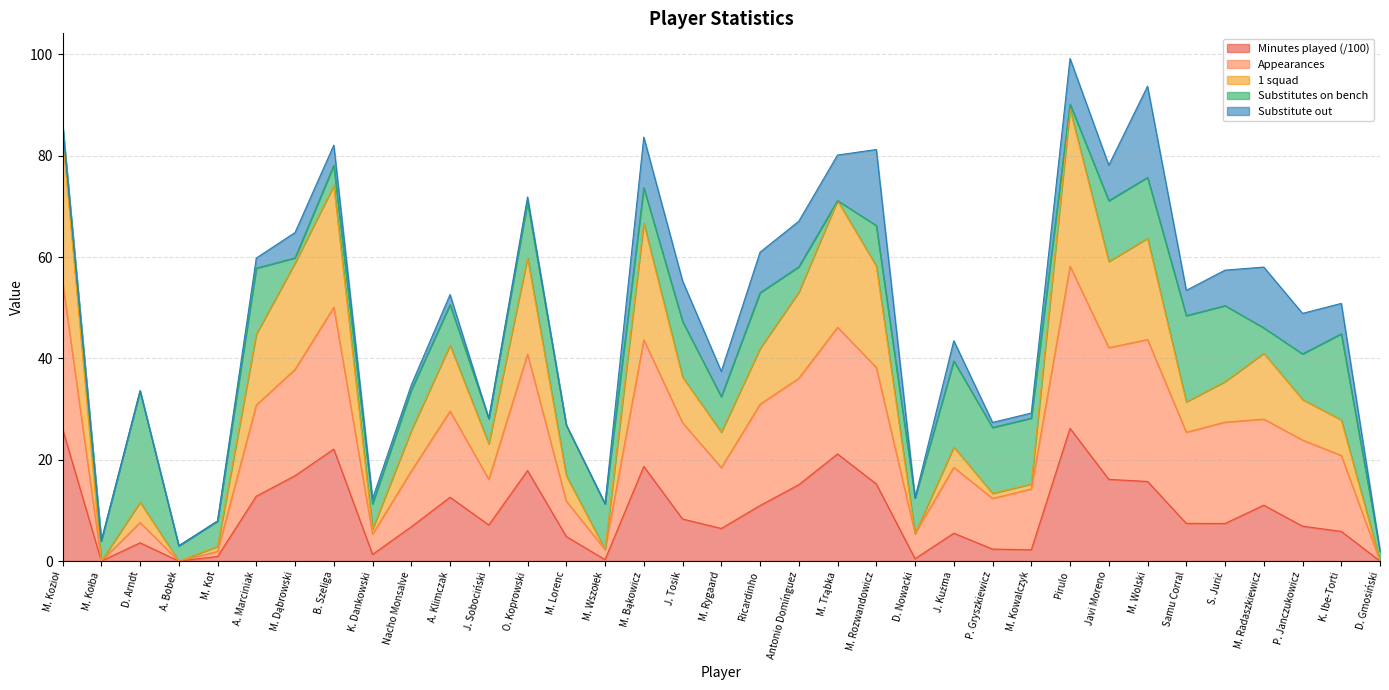

What are all the series names shown in the legend?

Minutes played (/100), Appearances, 1 squad, Substitutes on bench, Substitute out